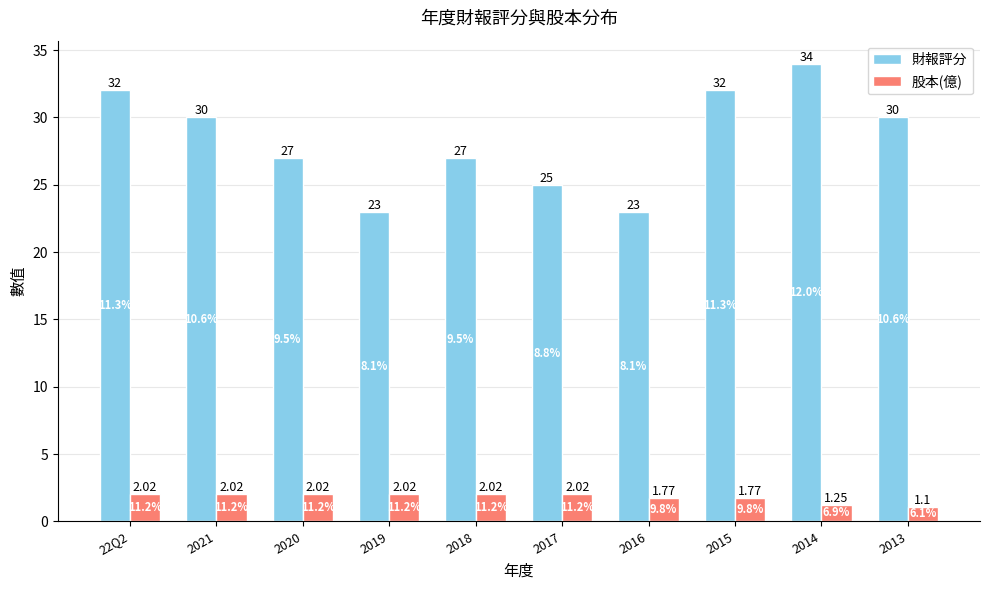

Which series has the largest range (max minus min)?

財報評分